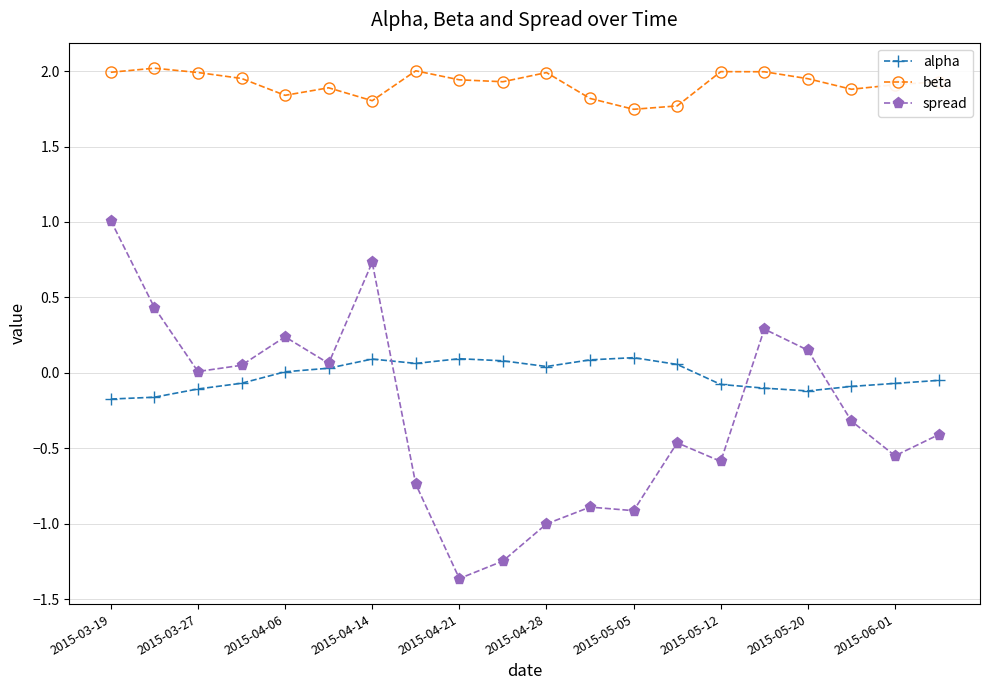

True or false: beta has more than 2 interior local peaks.

True